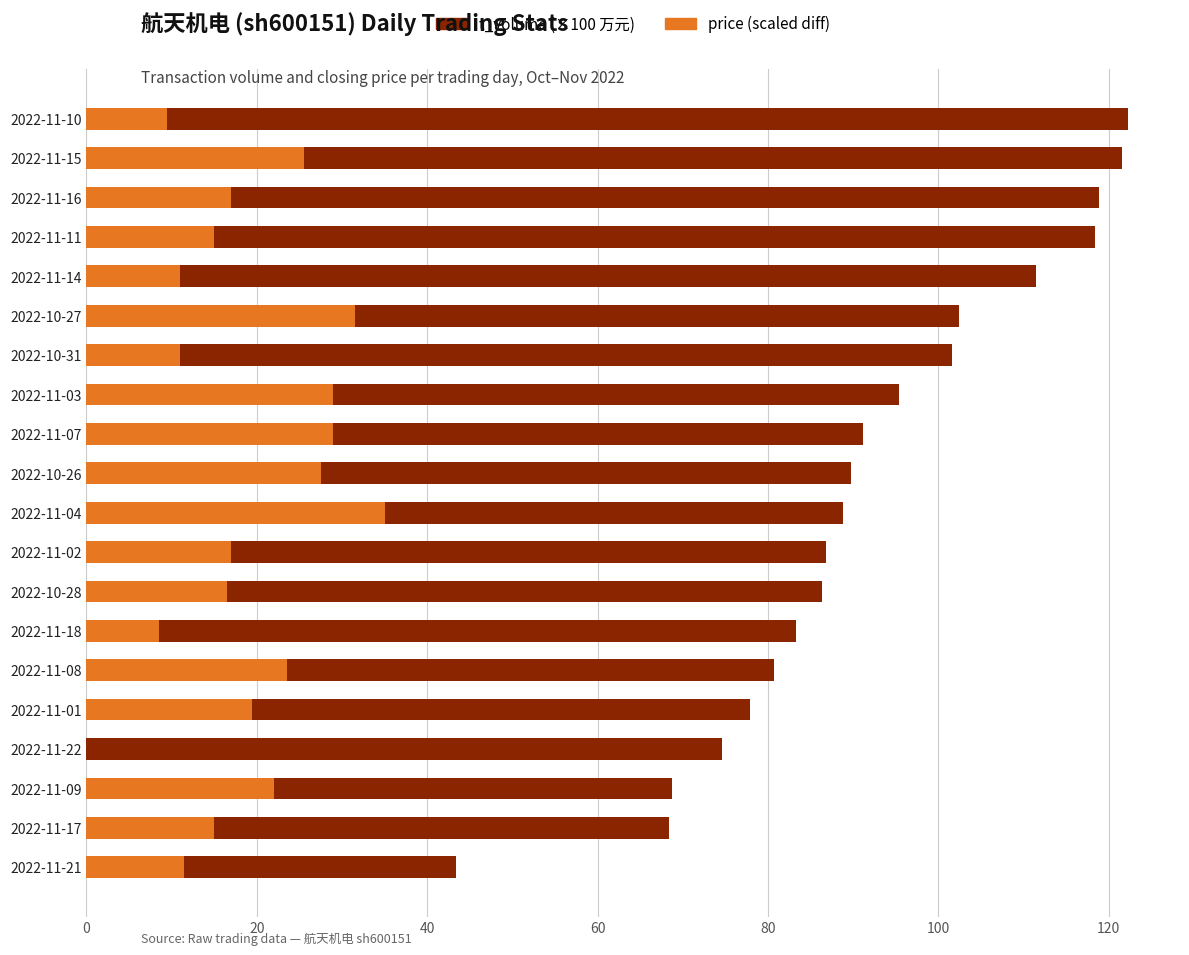

Between 2022-11-01 and 2022-11-07, which series saw the biggest shift?

t_volume (×100万元)